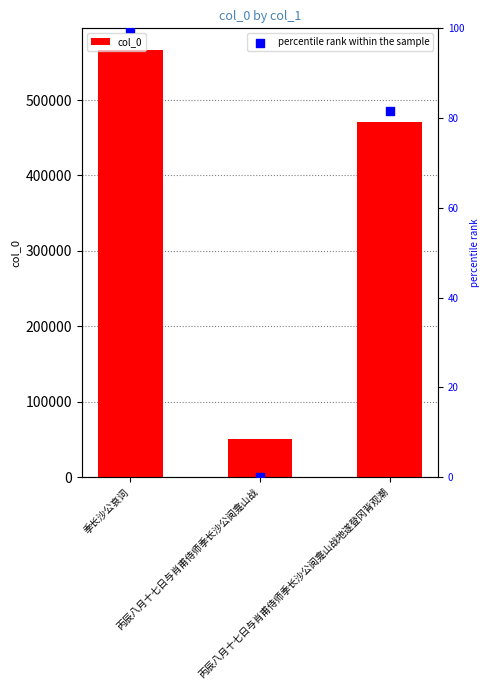

Which series has the largest total across all categories?

col_0